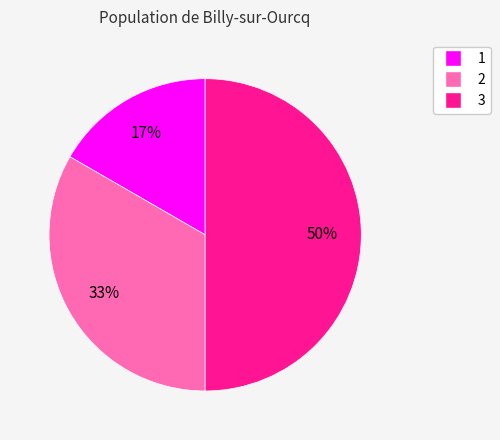

Which slice is the largest?

3